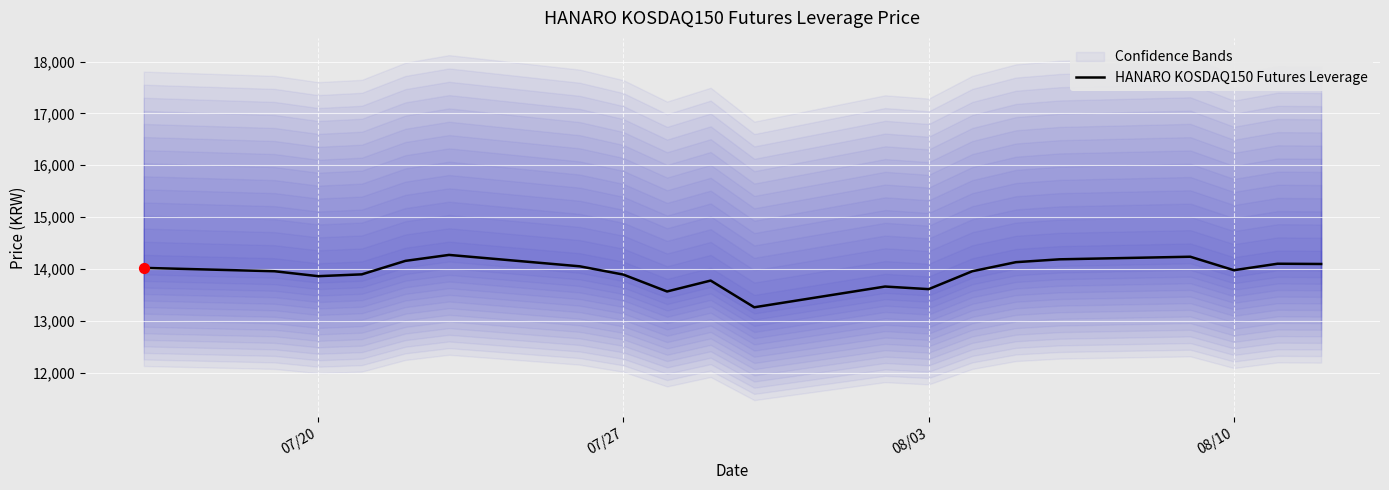

What is the maximum value for HANARO KOSDAQ150 Futures Leverage?

14270